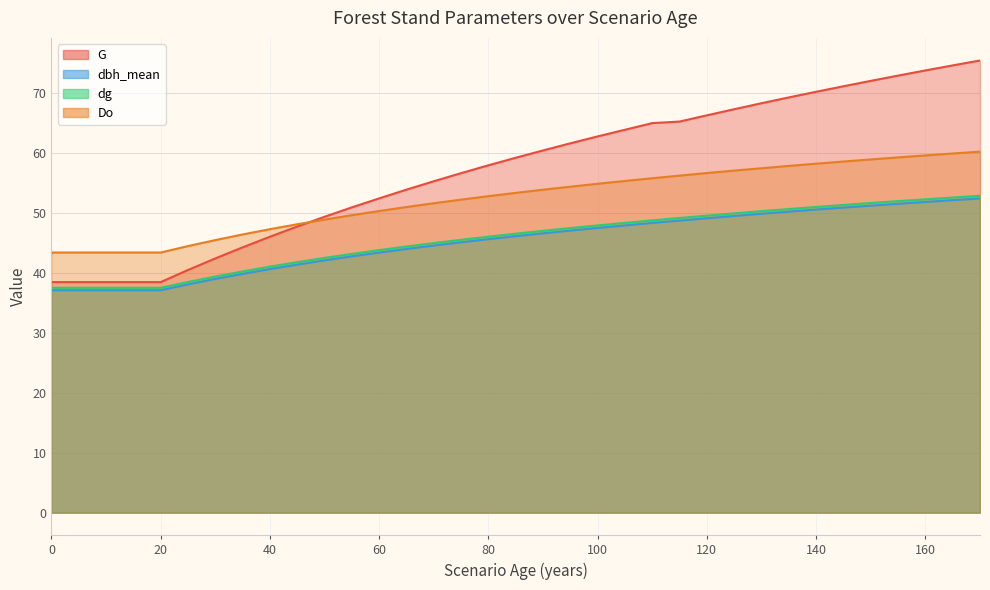

What is the value of the Do point at the 21st from the left?

54.4